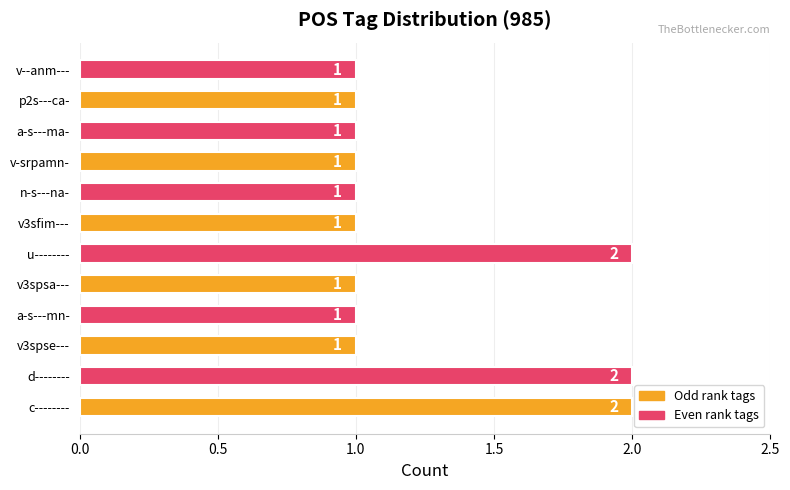

Reading top to bottom, list all the values displayed in this chart.

1	1	1	1	1	1	2	1	1	1	2	2